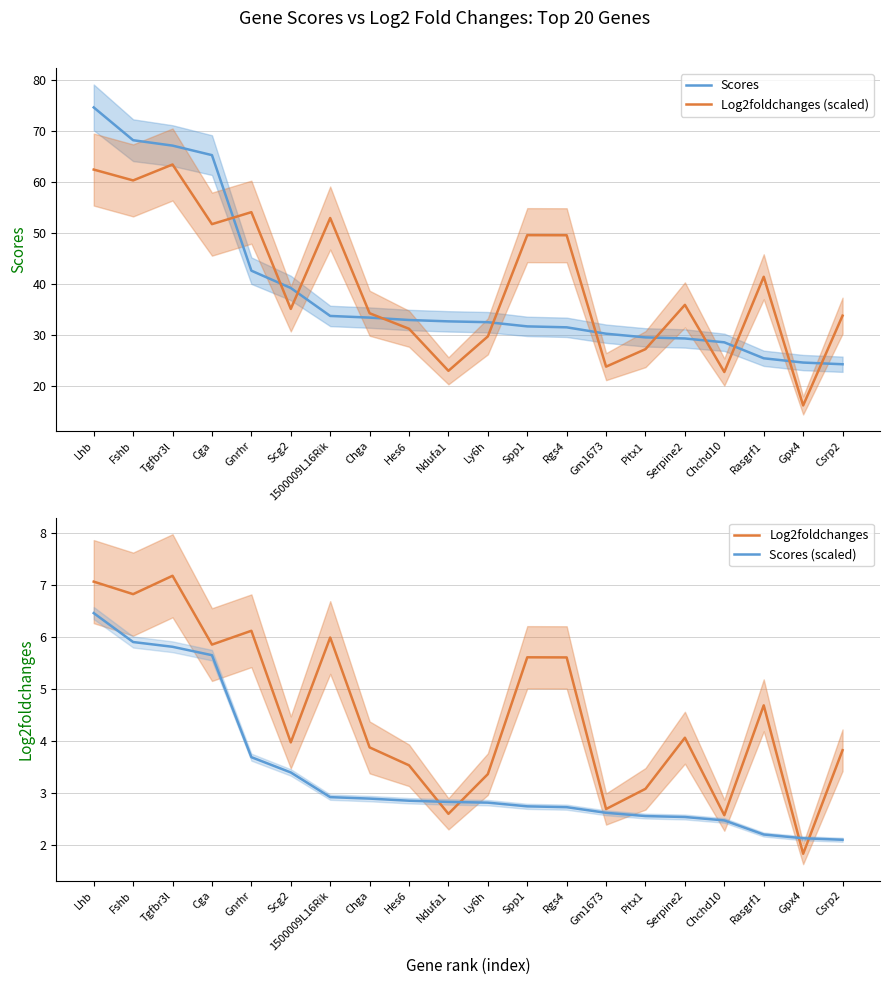

Which series has the largest range (max minus min)?

Scores